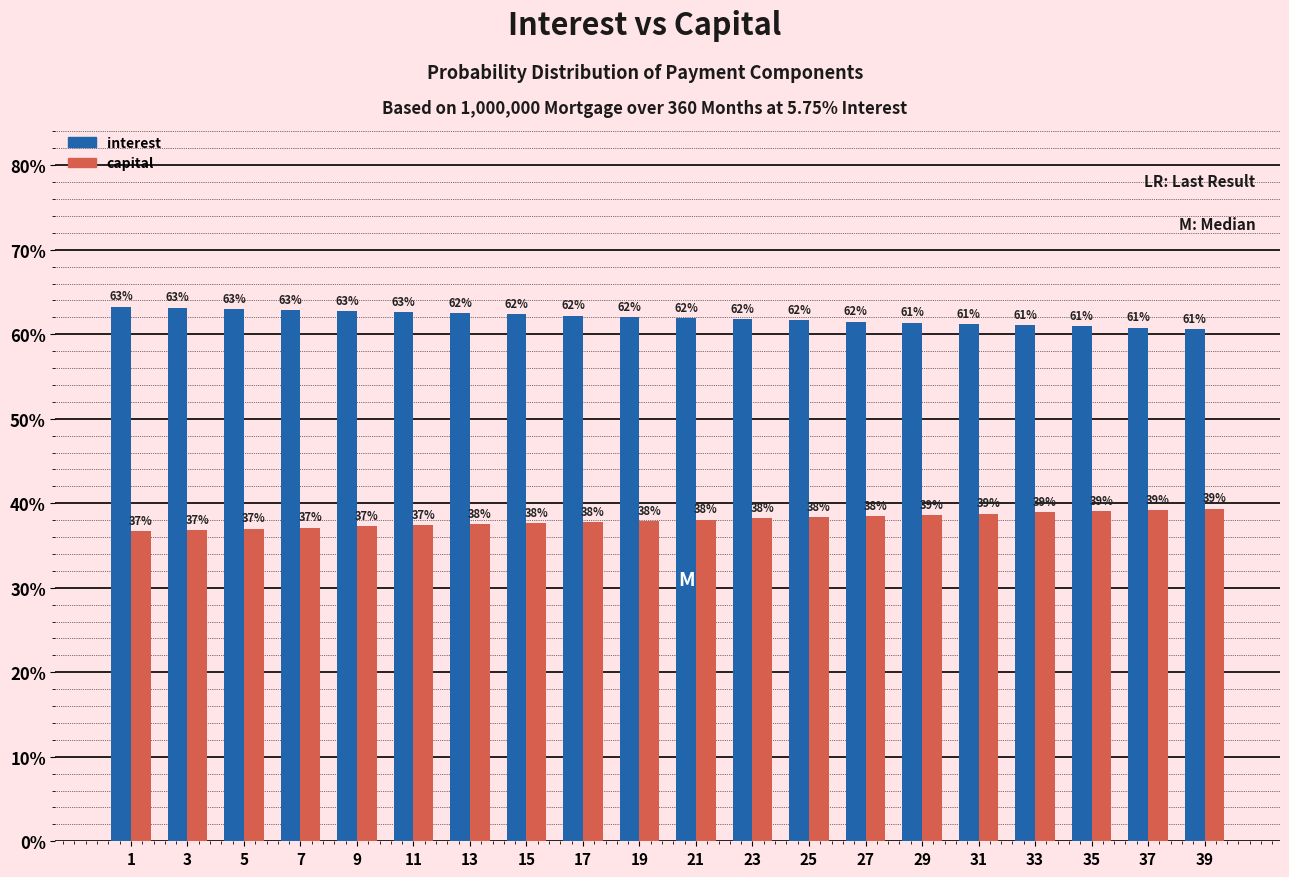

The interest series shows 42.4 at 19. True or false?

False